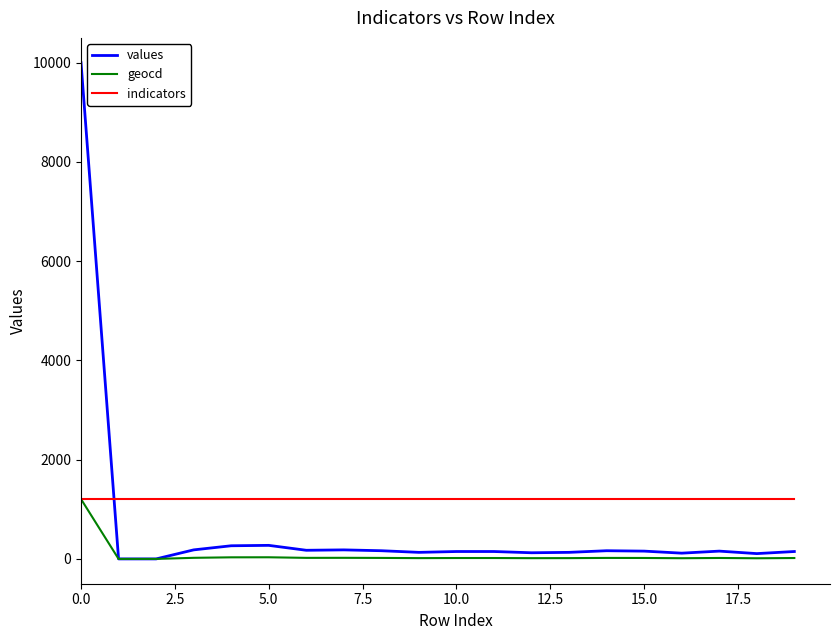

Which series has the largest range (max minus min)?

values